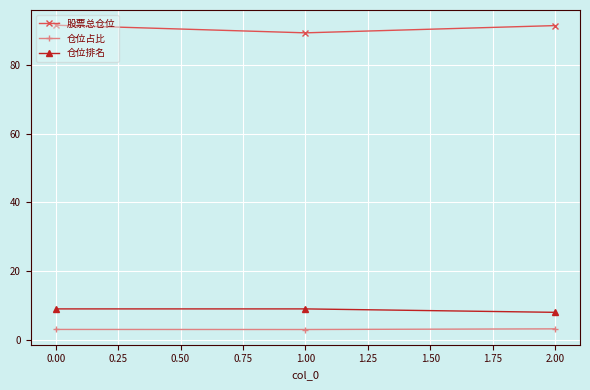

What is the label of the 3rd point from the right?

0.00